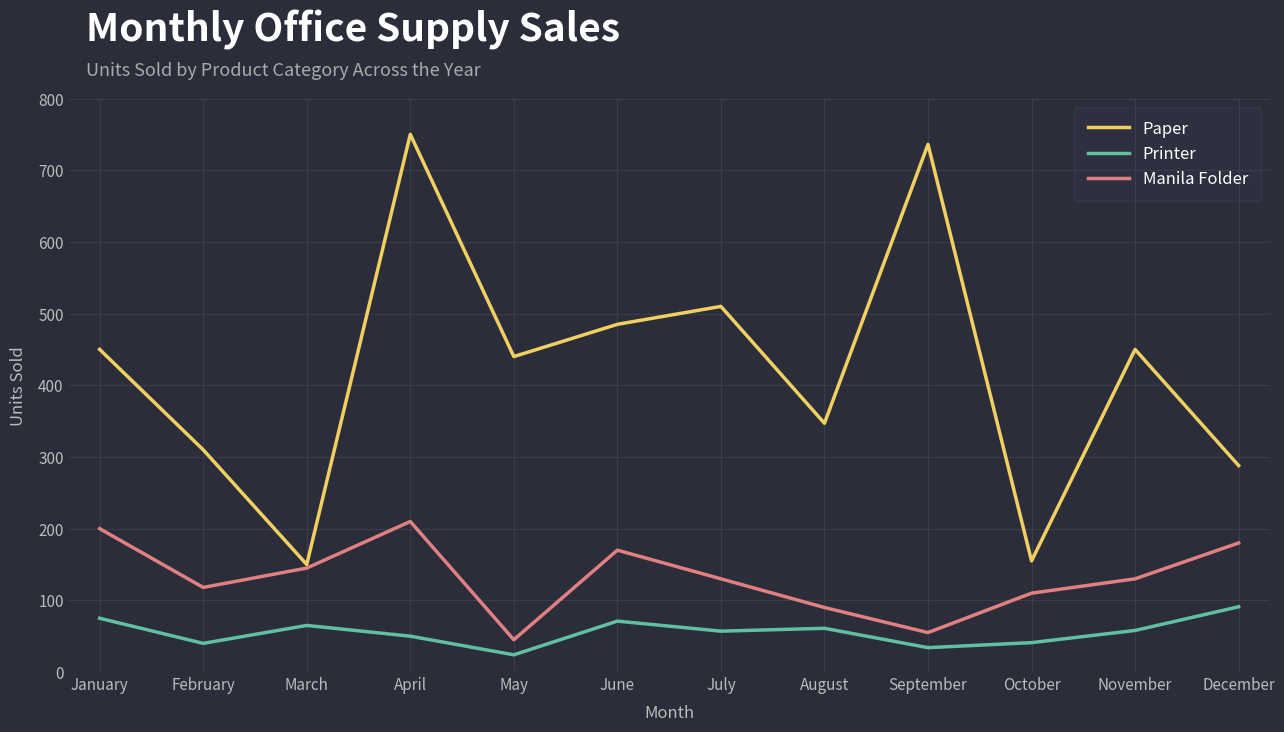

True or false: Paper has a value of 450 at January.

True